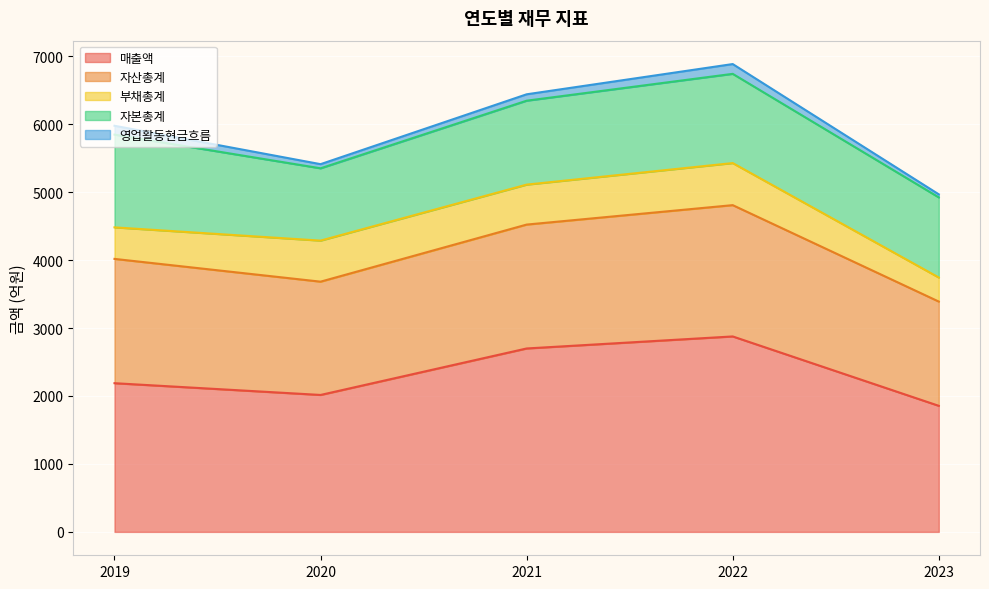

What are all the series names shown in the legend?

매출액, 자산총계, 부채총계, 자본총계, 영업활동현금흐름